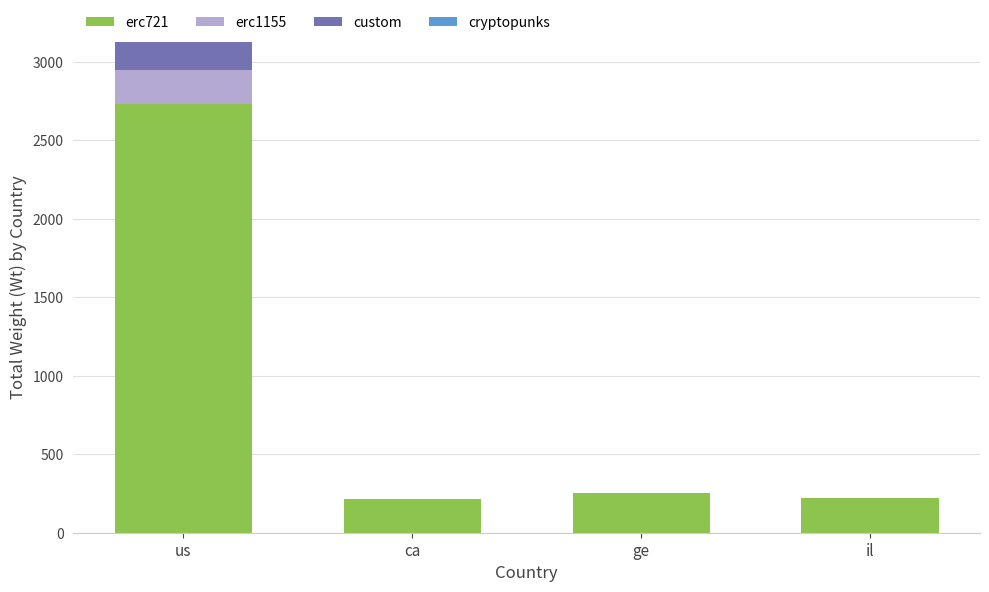

Are the bars horizontal?

No